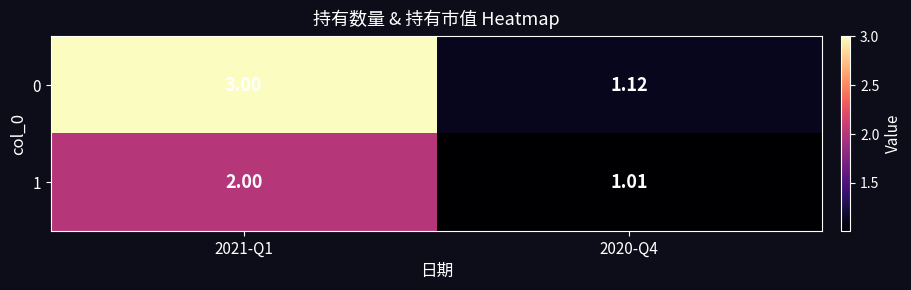

Between 2021-Q1 and 2020-Q4, which series saw the biggest shift?

0